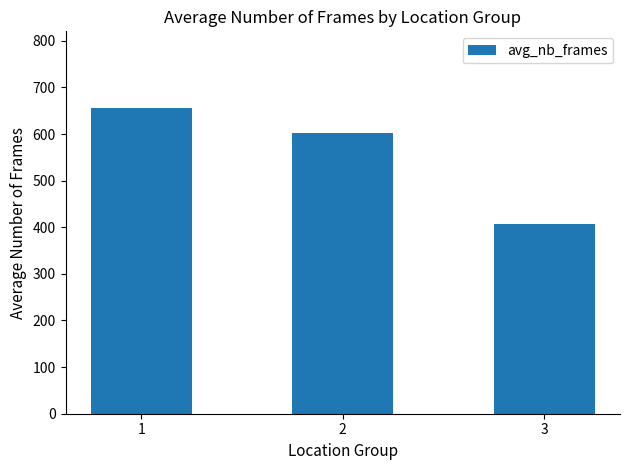

How many values are below 601?

1